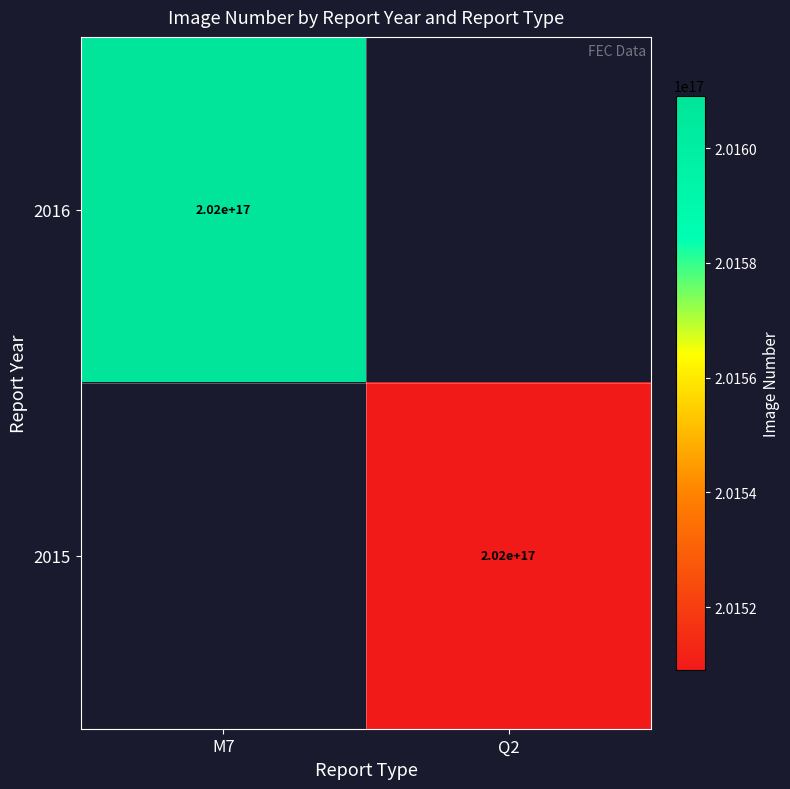

The value of 2015 at Q2 is 202000000000000000. True or false?

True